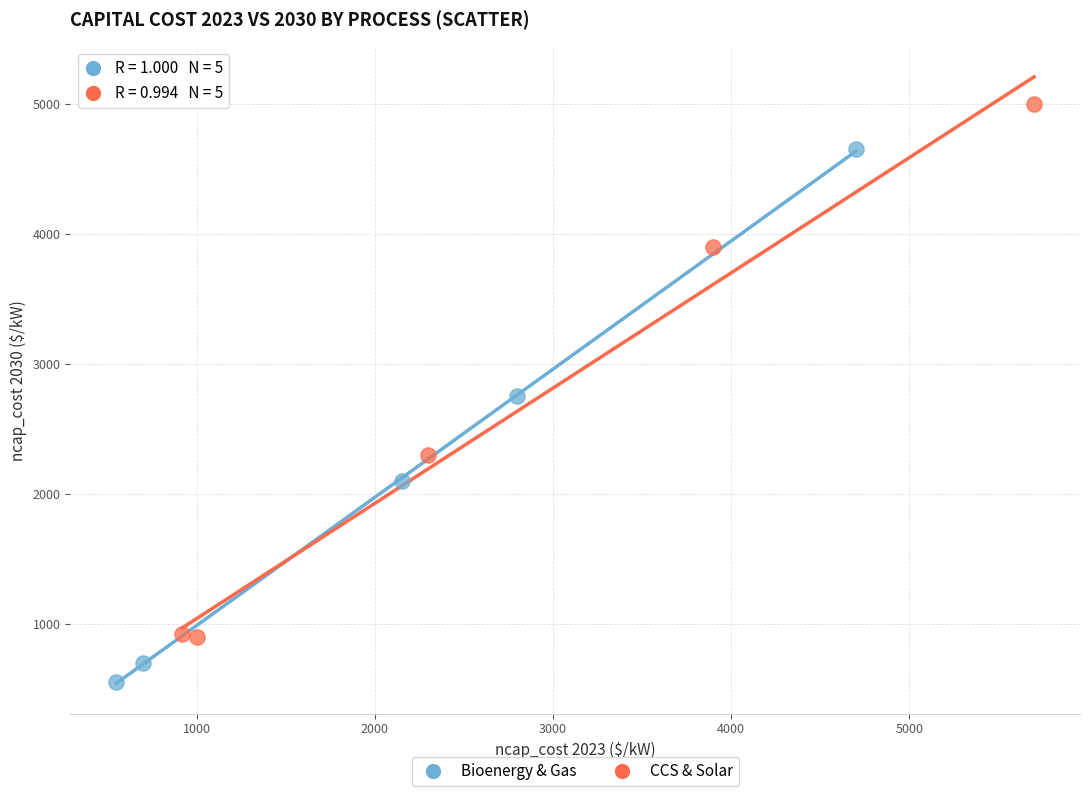

Which series contains the lowest Y value?

Bioenergy & Gas